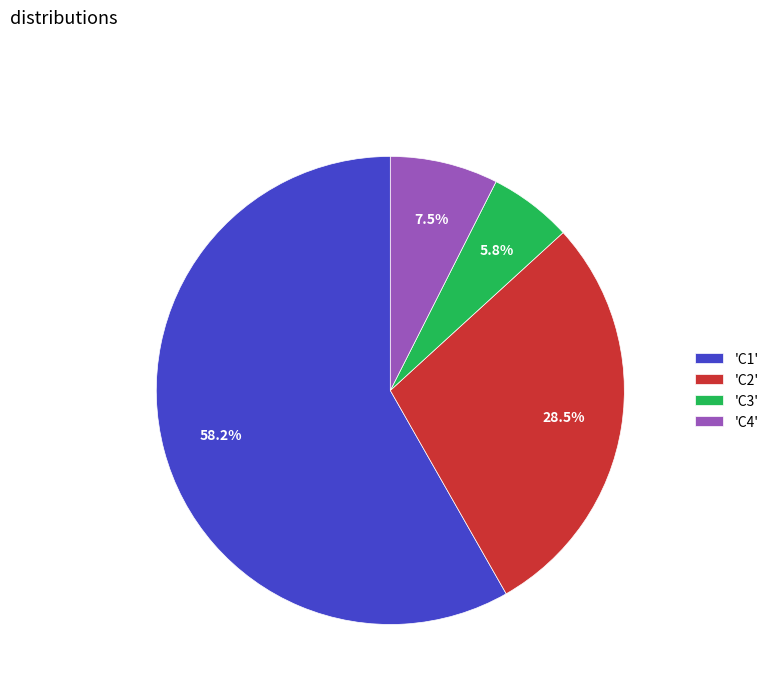

Which has a higher value, 'C2' or 'C4'?

'C2'